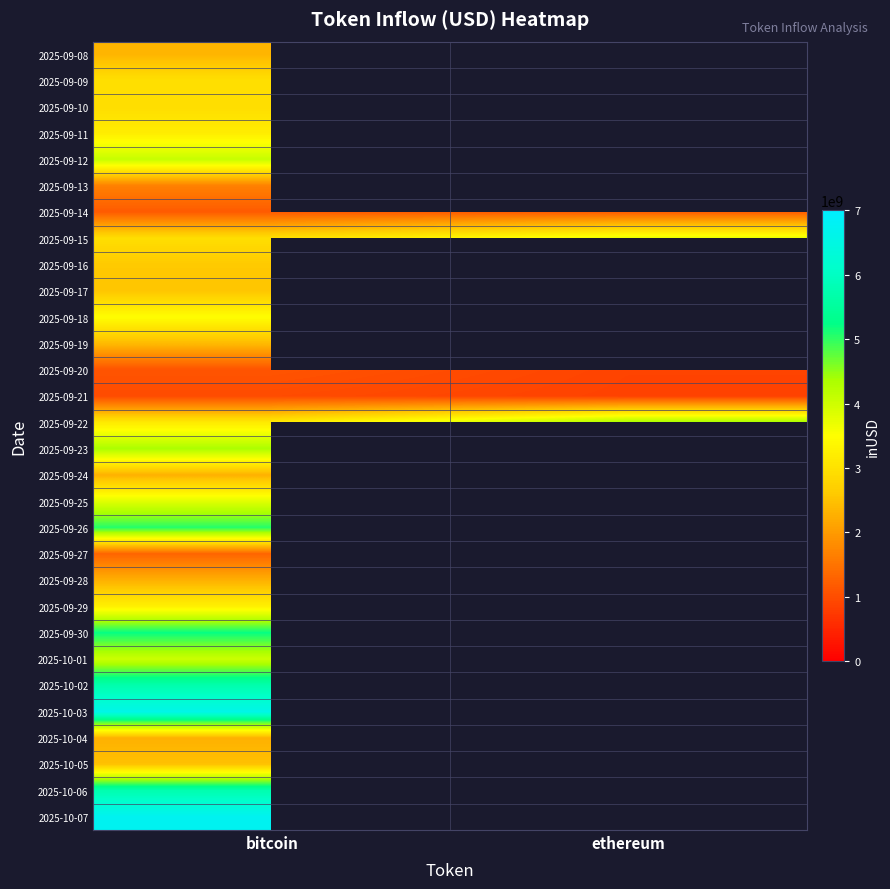

At which label is 2025-10-03 closest to 6577829268?

bitcoin